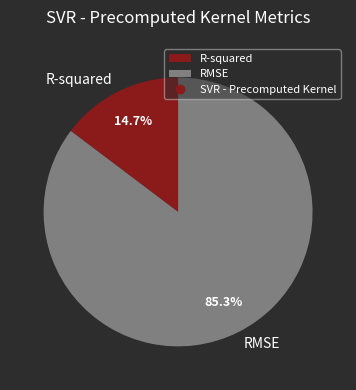

To the nearest percent, what is the difference between the largest and smallest slice percentages?

71%